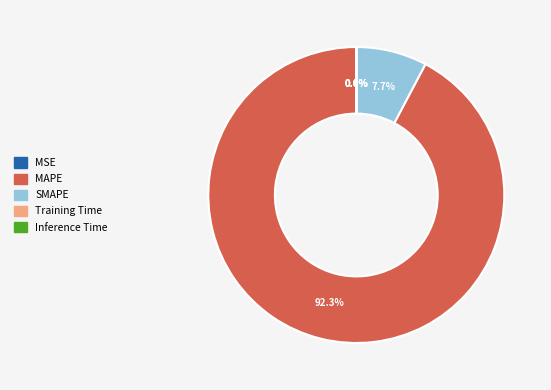

Does MAPE represent more than half of the total?

Yes